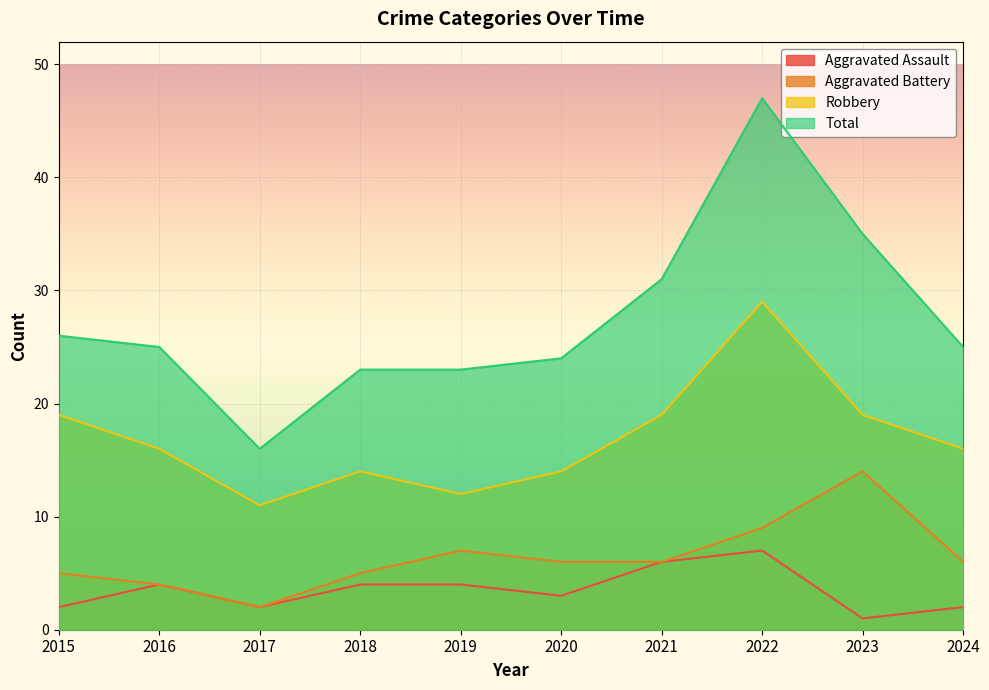

How many values in the Total series exceed 25?

4